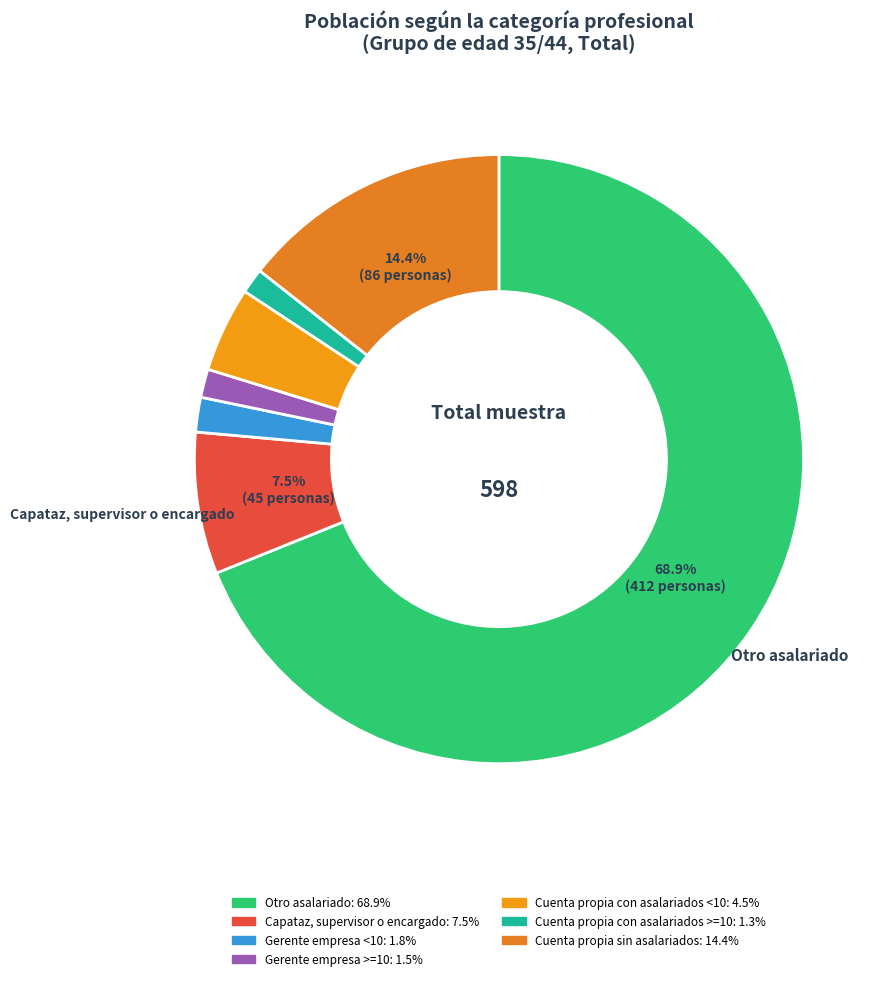

True or false: Gerente empresa >=10 accounts for 2% of the total.

True